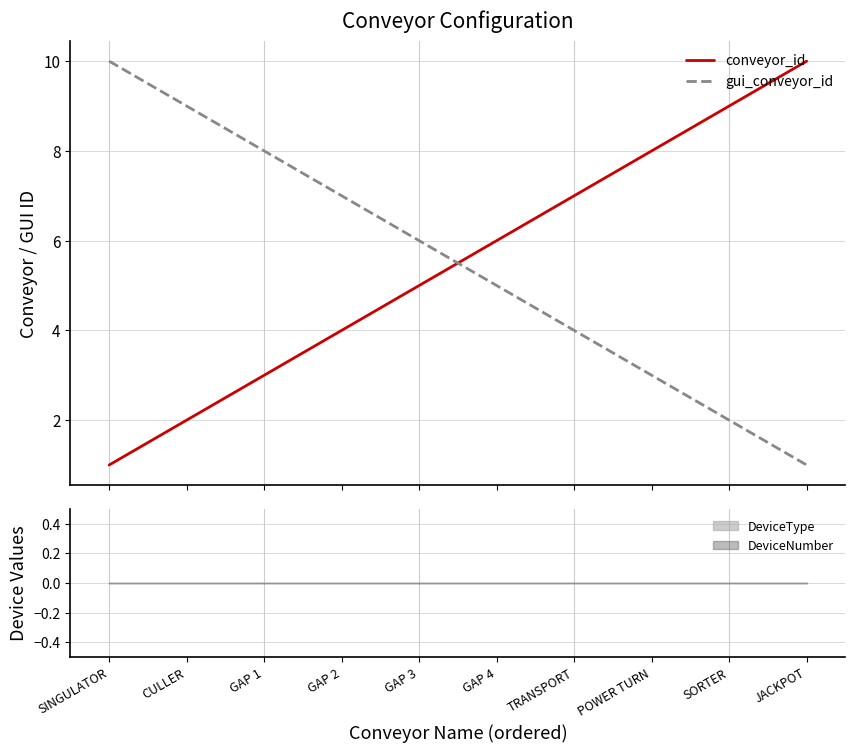

What is the value of the gui_conveyor_id point at the 8th from the left?

3